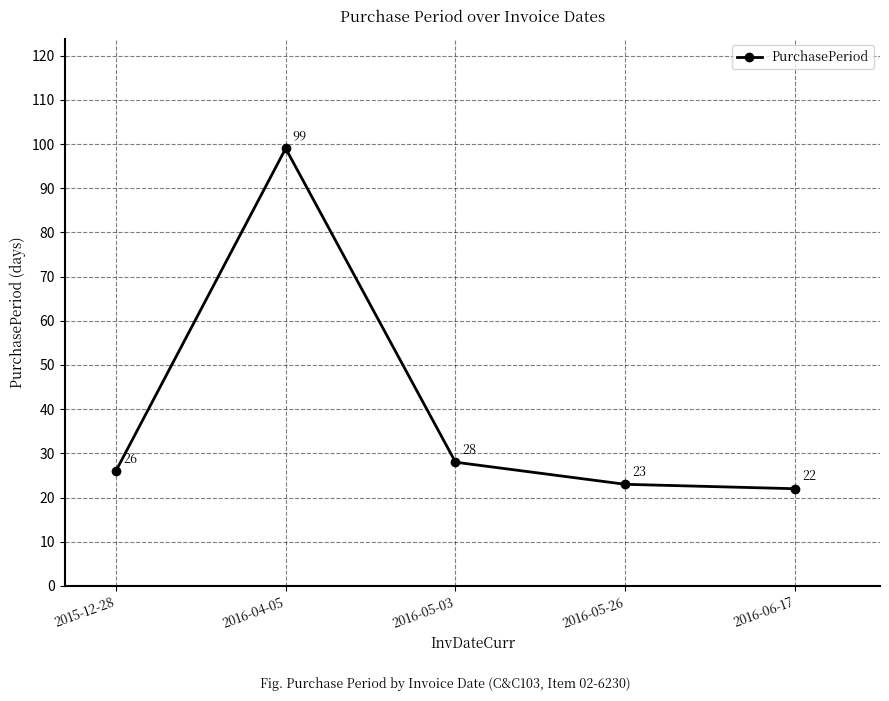

At which category does the chart reach its peak across all series?

2016-04-05